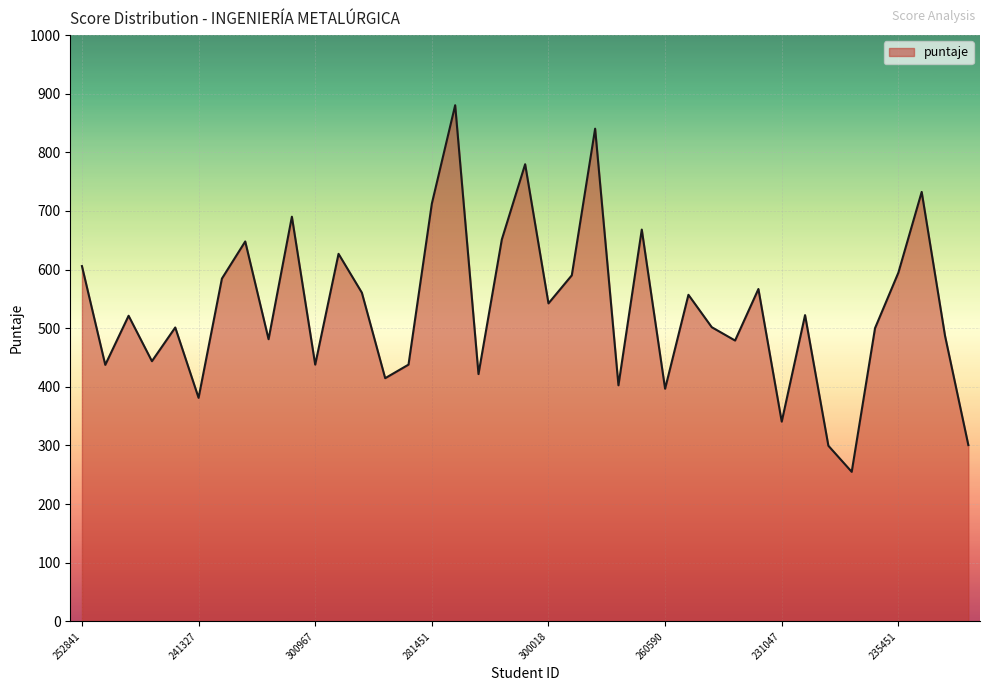

What is the maximum value shown in the chart?

880.4